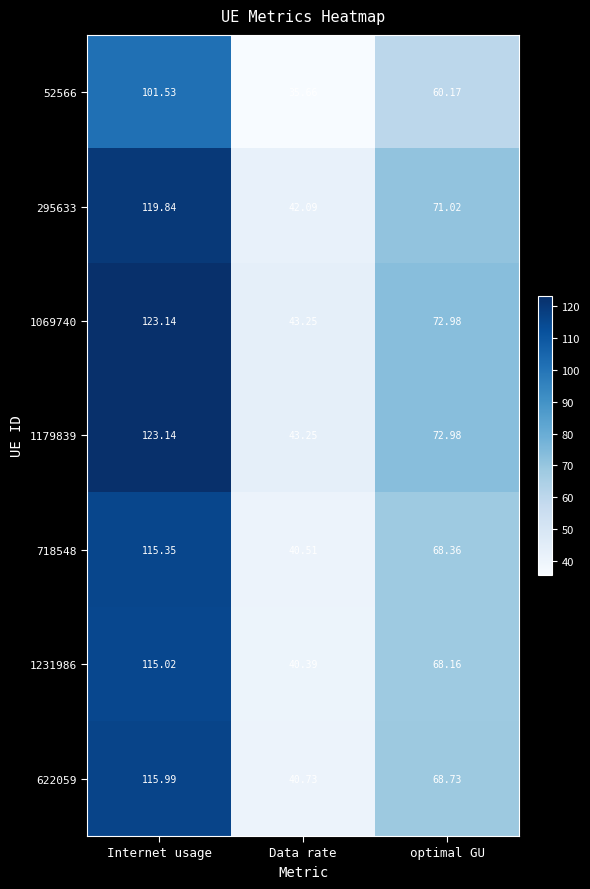

What is the total value across all series at Data rate?

285.9